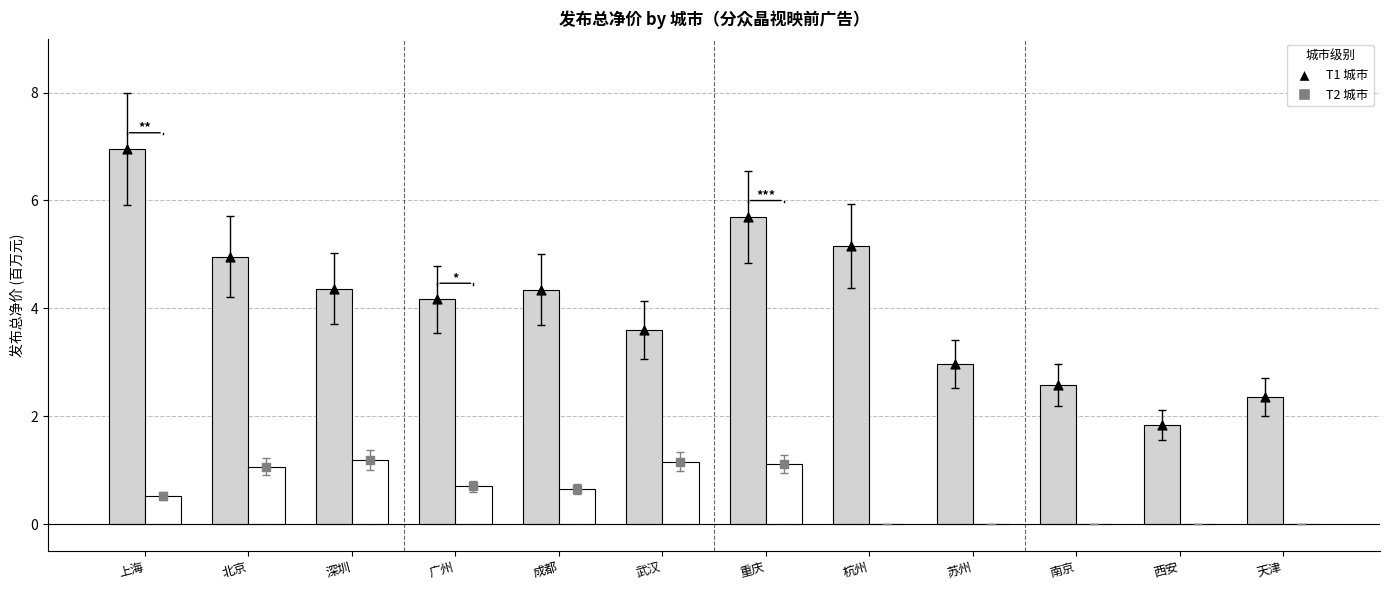

At which category is the sum across all series the highest?

上海